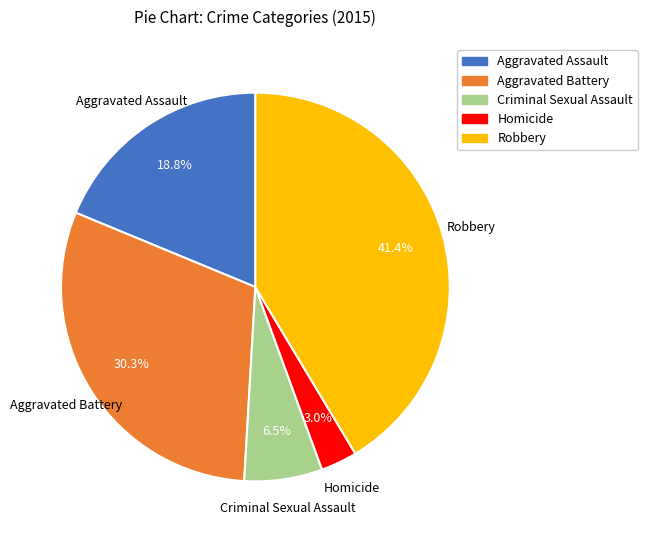

Between Aggravated Battery and Robbery, which is larger?

Robbery